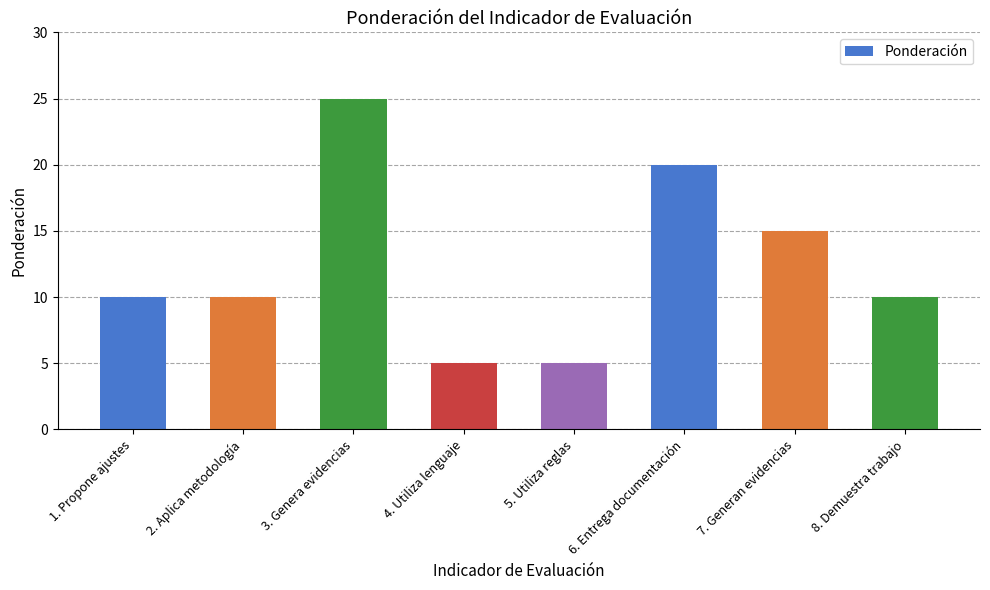

What is the sum of the values at 4. Utiliza lenguaje and 2. Aplica metodología?

15